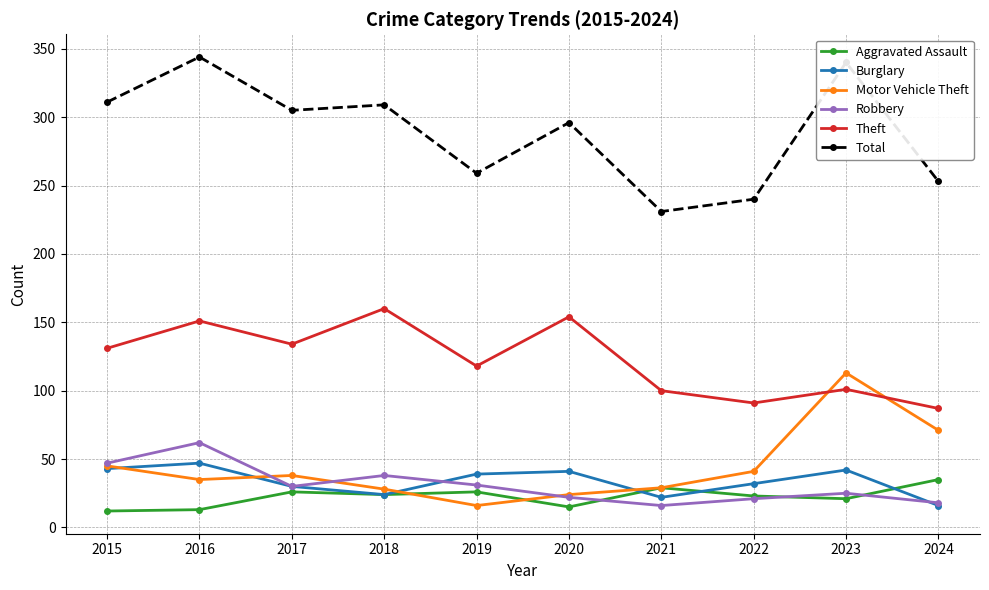

Which series ends up on top after the final intersection of Motor Vehicle Theft and Robbery?

Motor Vehicle Theft